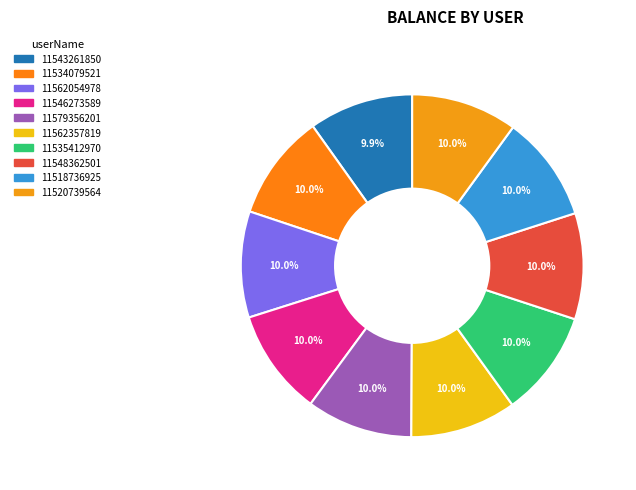

To the nearest percent, what is the average slice percentage?

10%